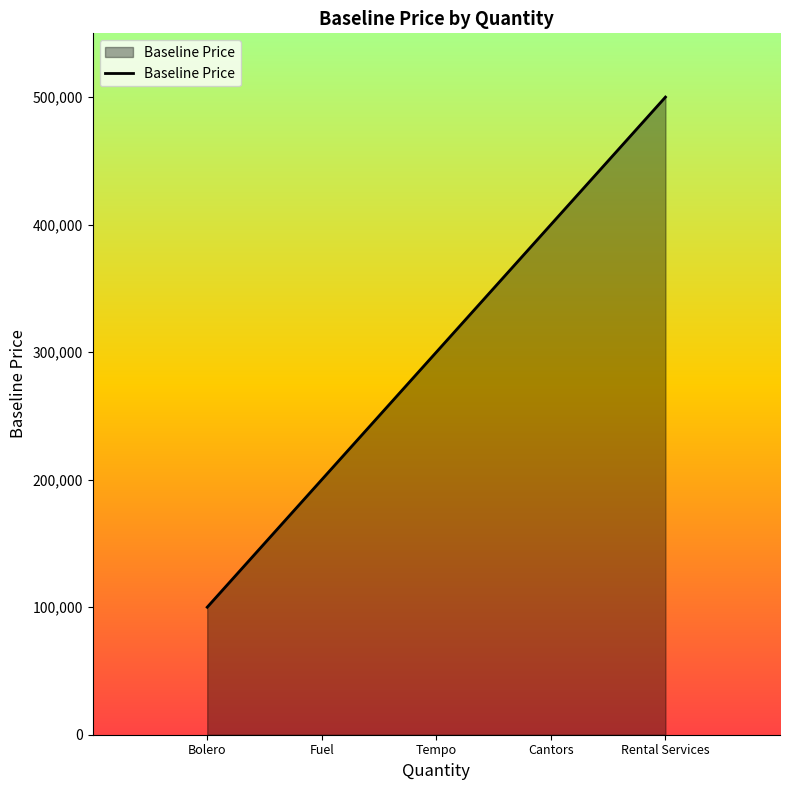

What is the difference between the values at Bolero and Fuel?

100000